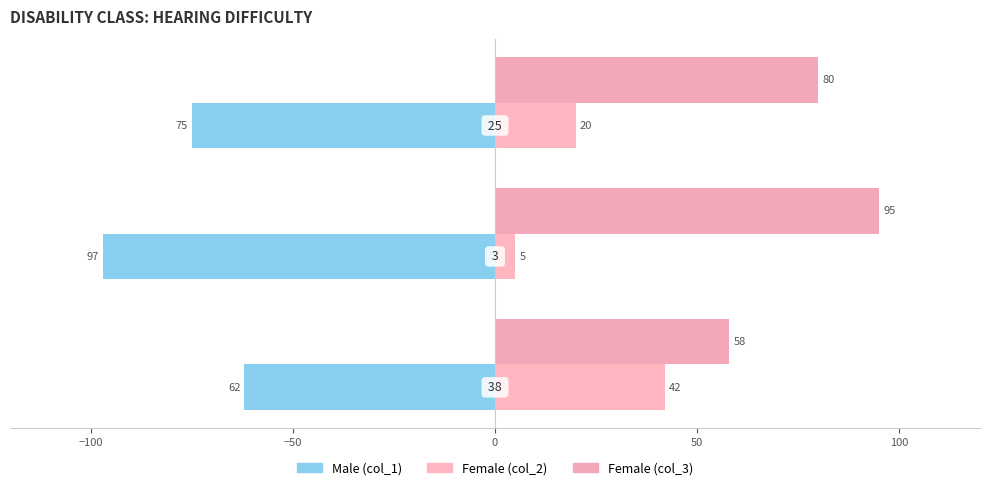

How many distinct data groups are displayed?

3